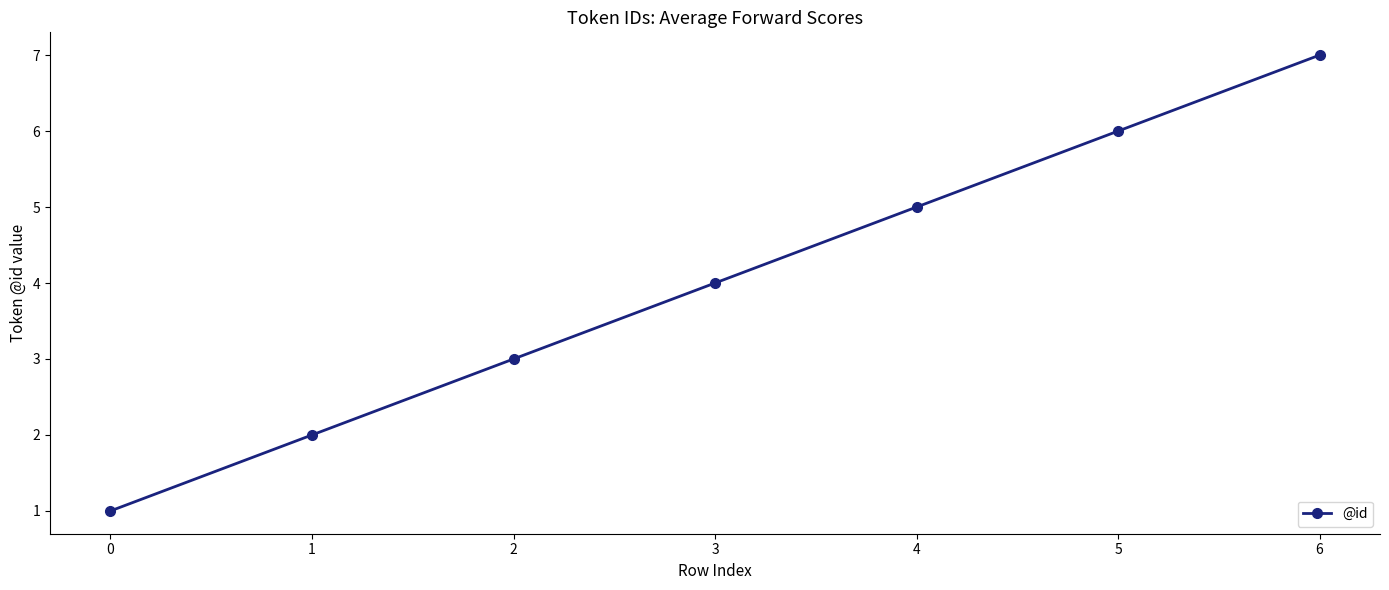

What is the sum of all values?

28